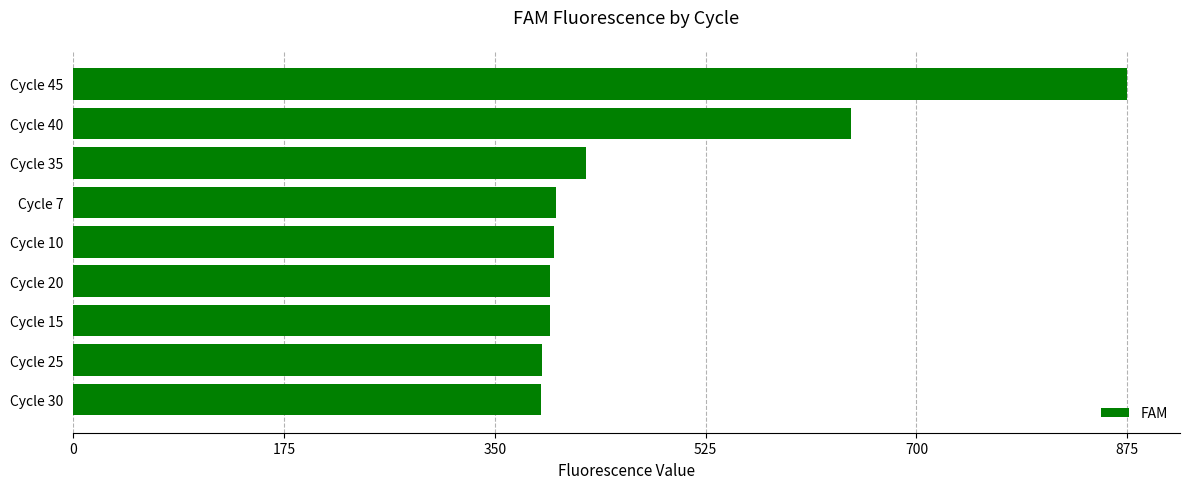

How many distinct data groups are displayed?

1